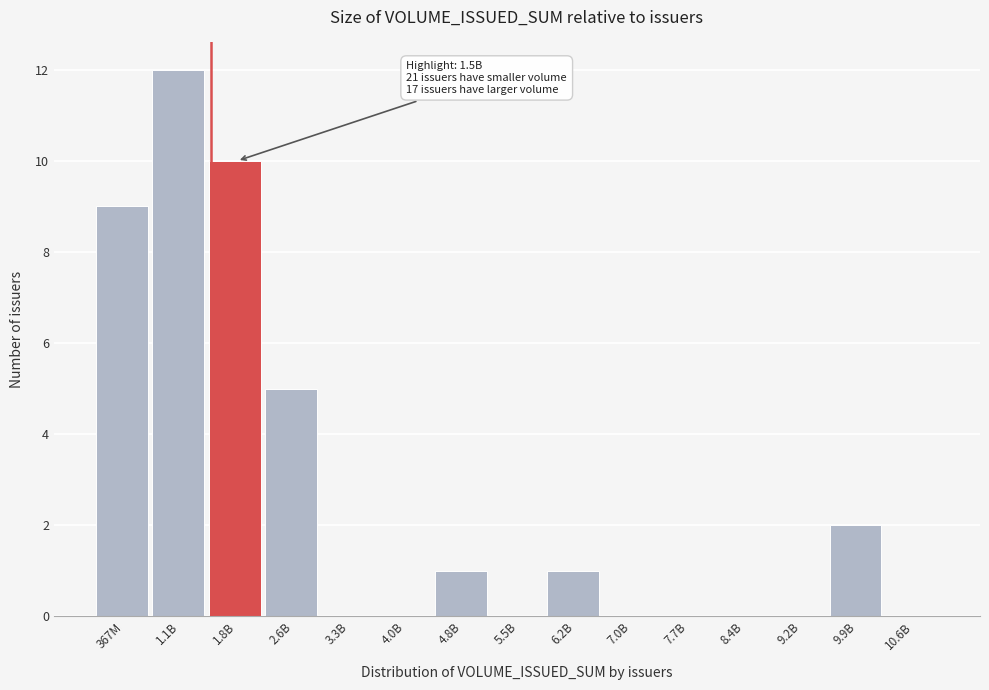

Reading right to left, transcribe all the data shown in this chart.

10.6B=0	9.9B=2	9.2B=0	8.4B=0	7.7B=0	7.0B=0	6.2B=1	5.5B=0	4.8B=1	4.0B=0	3.3B=0	2.6B=5	1.8B=10	1.1B=12	367M=9